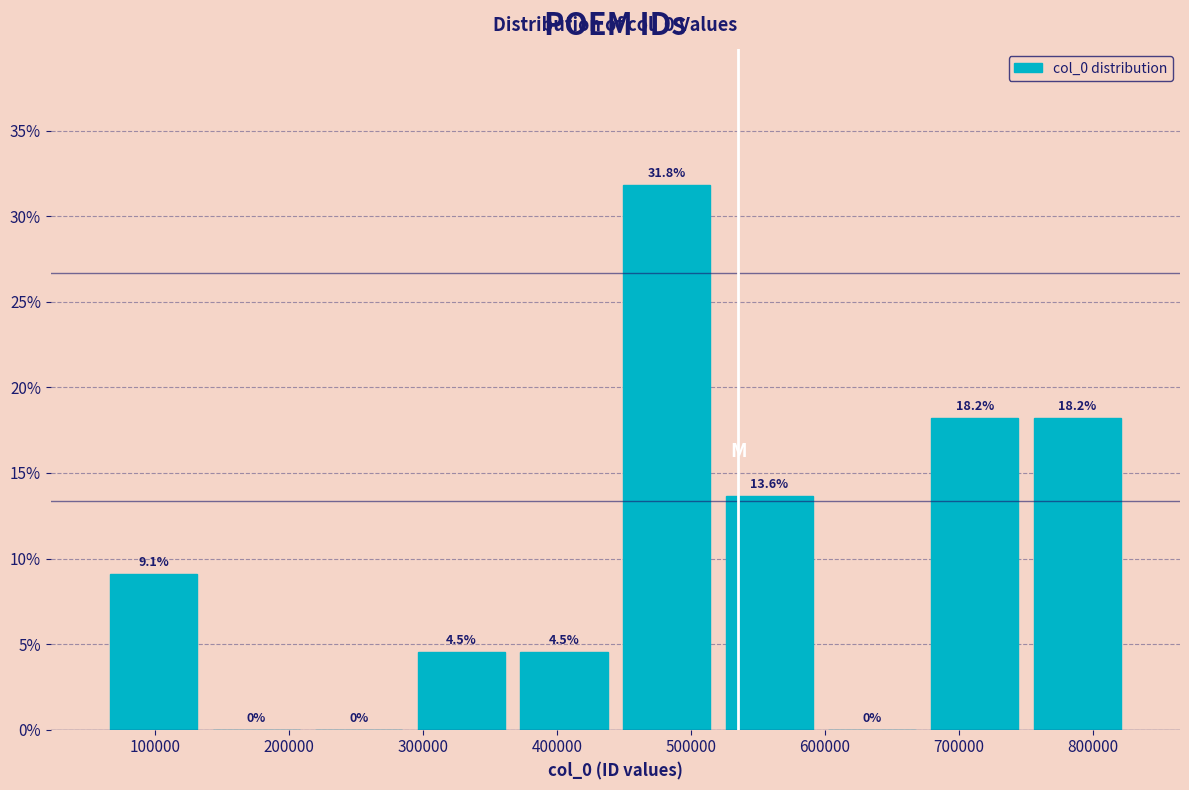

Reading left to right, list every bar in this chart as the range it spans on the x-axis followed by its height. The bar edges are not printed on the chart, so give them approximately, as read against the axis.

60000 to 140000: 9.1
140000 to 210000: 0.0
210000 to 290000: 0.0
290000 to 370000: 4.5
370000 to 440000: 4.5
440000 to 520000: 31.8
520000 to 600000: 13.6
600000 to 670000: 0.0
670000 to 750000: 18.2
750000 to 830000: 18.2